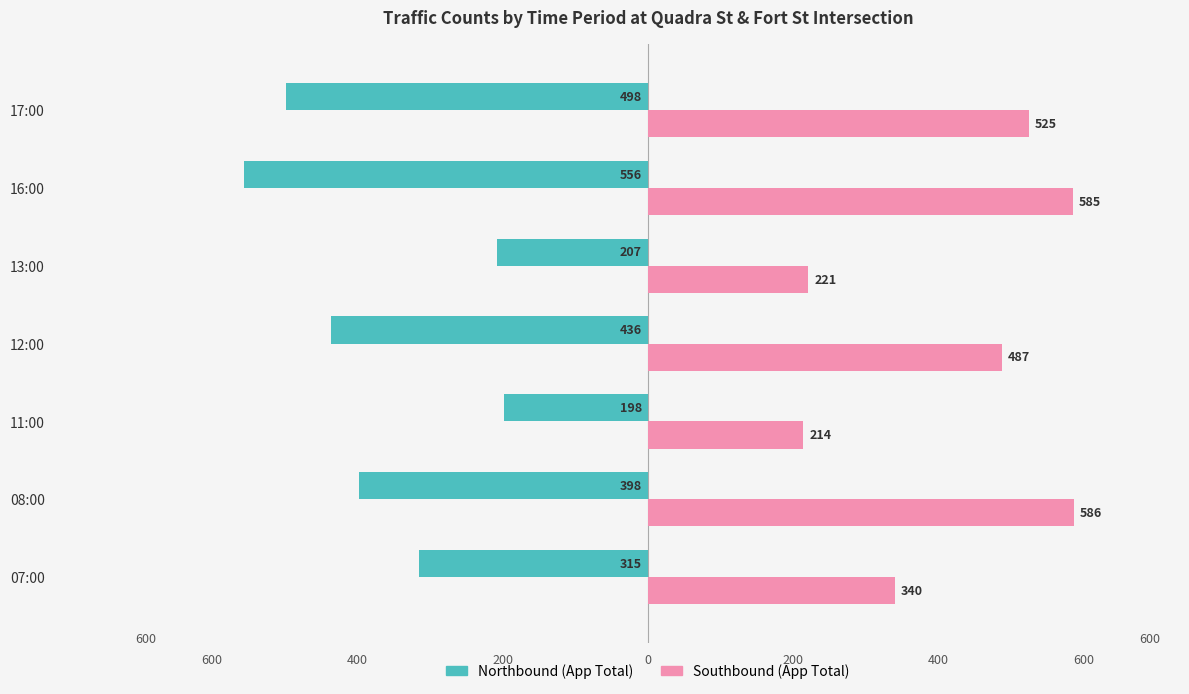

Between 16:00 and 11:00, which is larger?

11:00